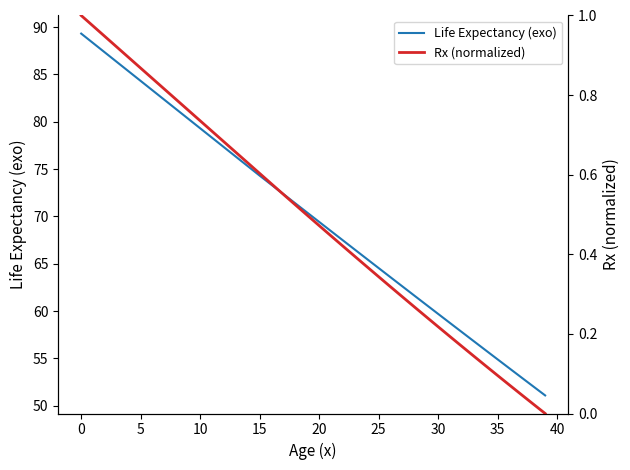

Rank the series by their maximum value, from lowest to highest.

Rx (normalized), Life Expectancy (exo)